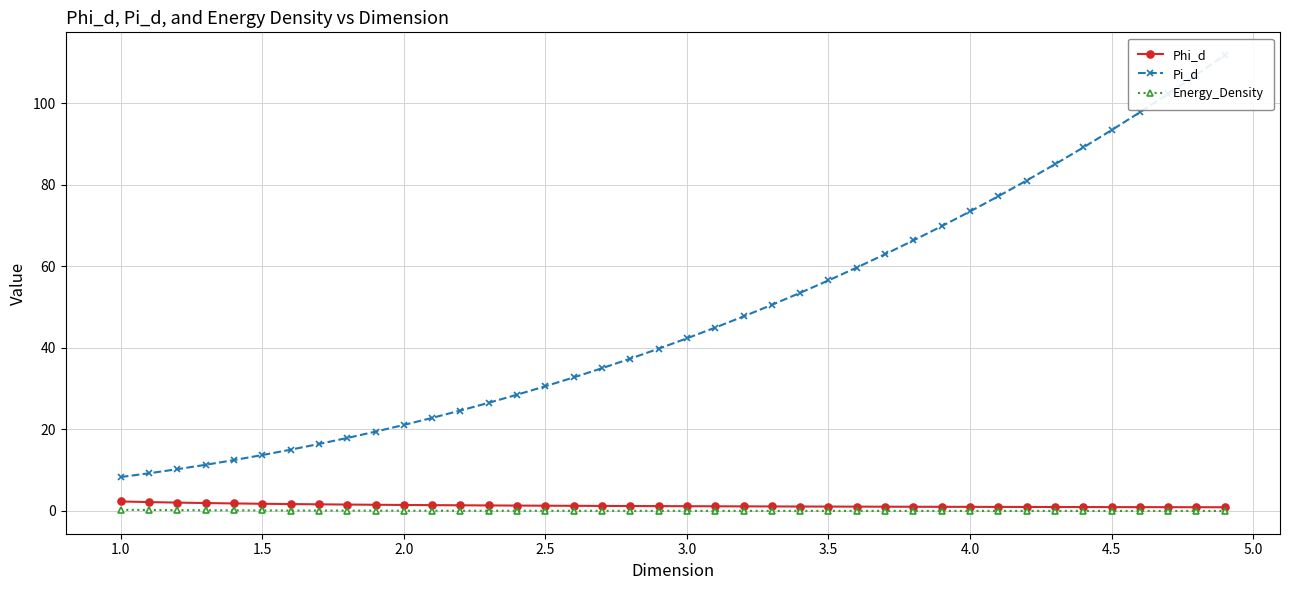

What are all the series names shown in the legend?

Phi_d, Pi_d, Energy_Density